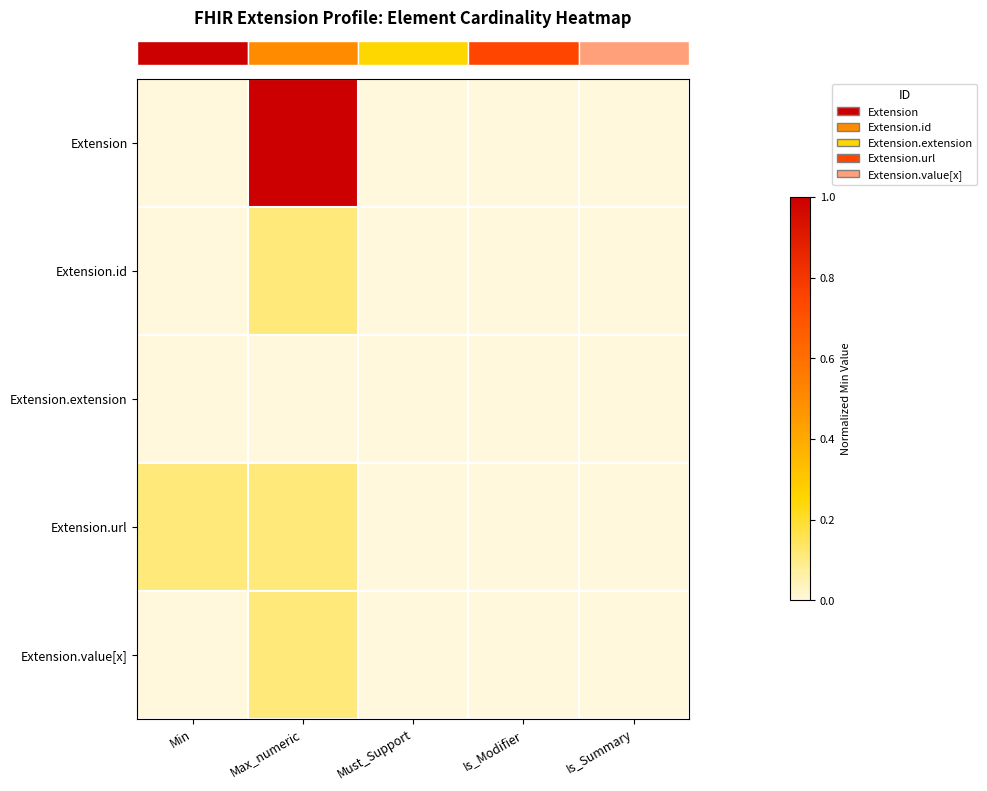

Reading left to right, extract all data points from this chart.

row_0: Min=0.0	Max_numeric=1.0	Must_Support=0.0	Is_Modifier=0.0	Is_Summary=0.0
row_1: Min=0.0	Max_numeric=0.1	Must_Support=0.0	Is_Modifier=0.0	Is_Summary=0.0
row_2: Min=0.0	Max_numeric=0.0	Must_Support=0.0	Is_Modifier=0.0	Is_Summary=0.0
row_3: Min=0.1	Max_numeric=0.1	Must_Support=0.0	Is_Modifier=0.0	Is_Summary=0.0
row_4: Min=0.0	Max_numeric=0.1	Must_Support=0.0	Is_Modifier=0.0	Is_Summary=0.0